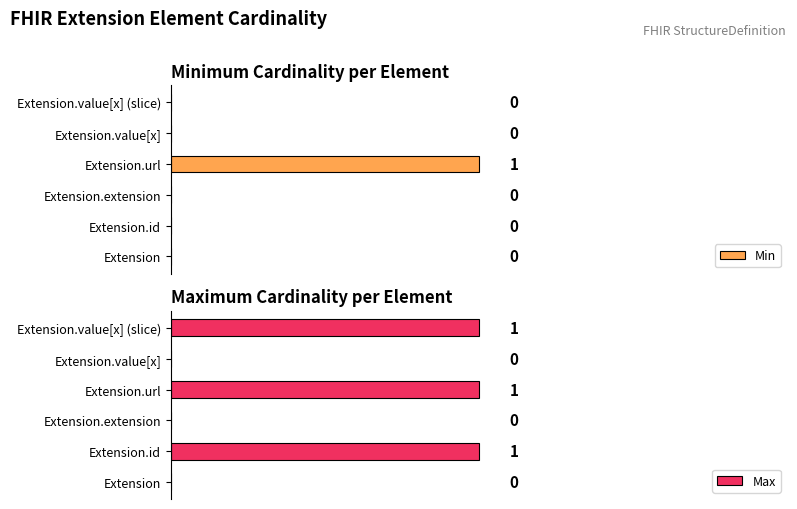

What is the spread (max minus min) of values at Extension.id?

1